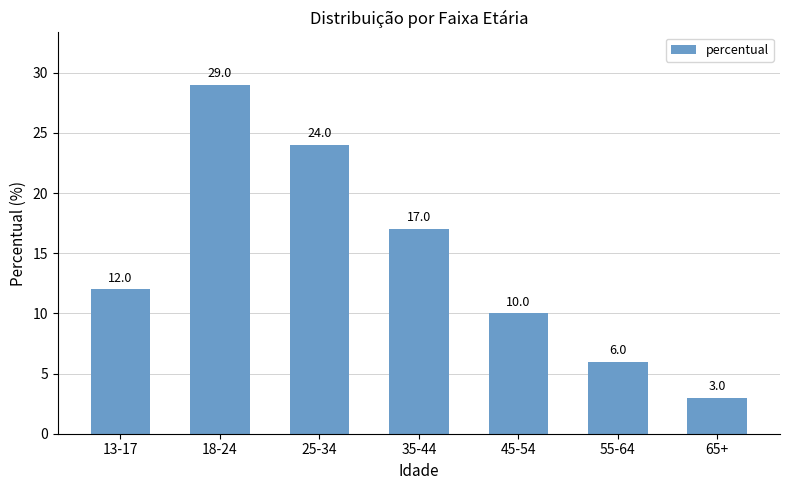

What is the change in value from 45-54 to 65+?

-7